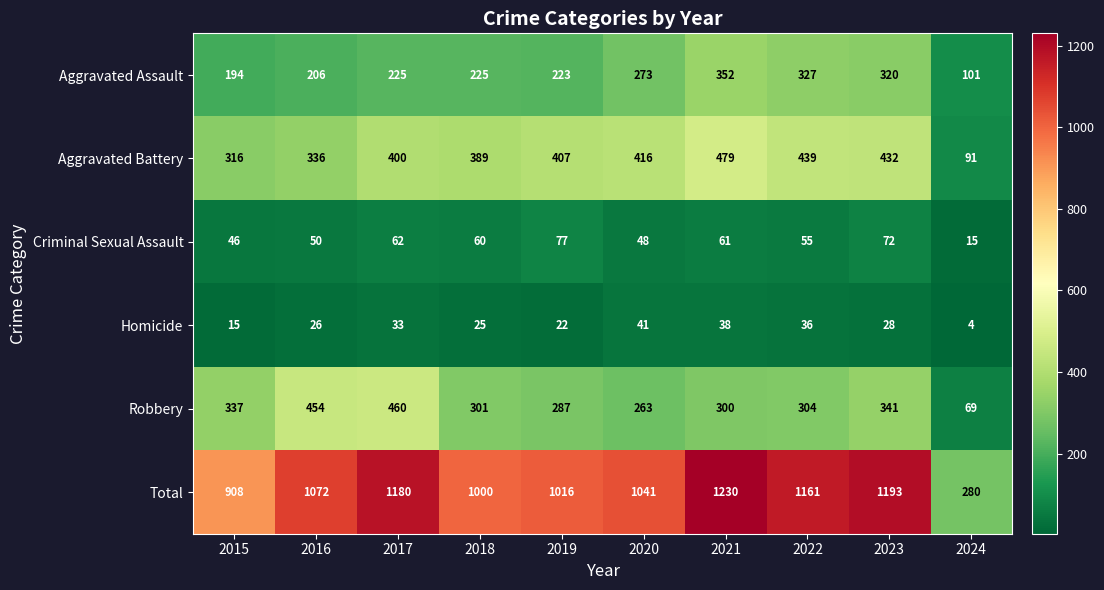

Is it true that Total equals 1661 at 2020?

False